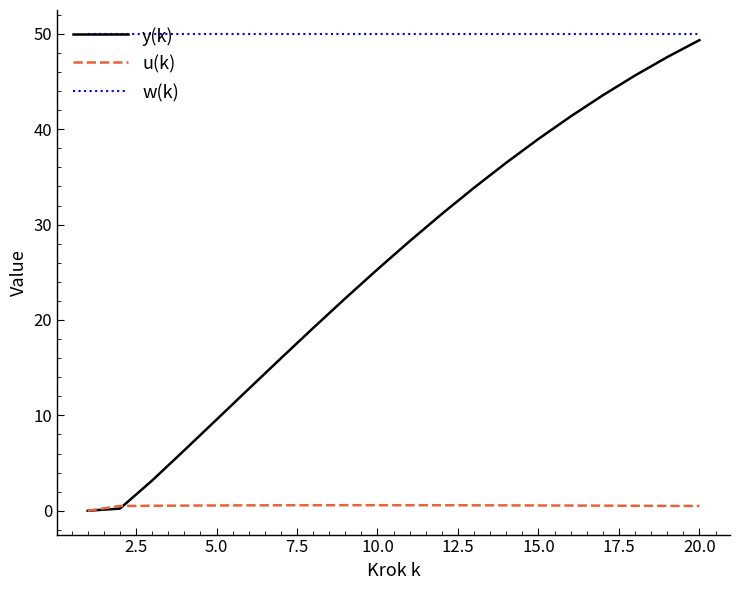

At how many categories does at least one series exceed 40?

20